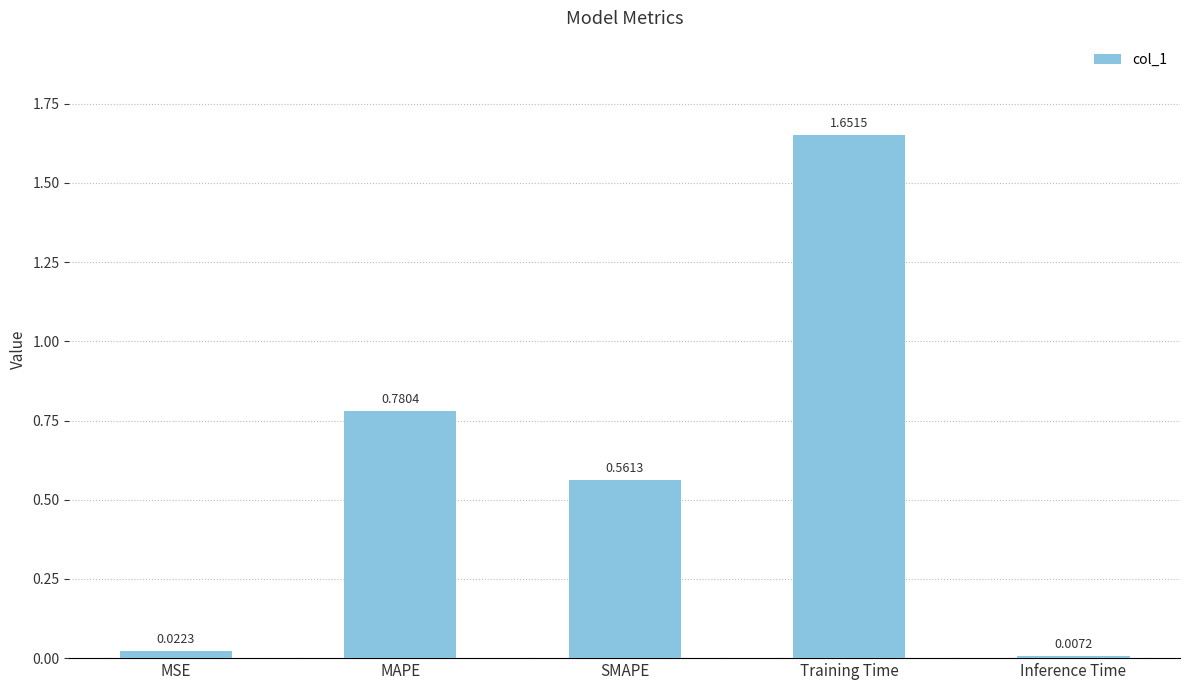

At which label is the value closest to 0?

Inference Time